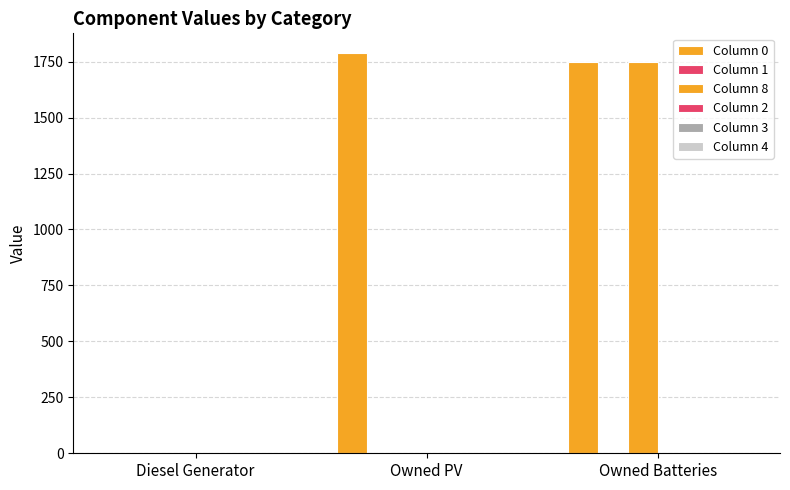

How many groups of bars are there?

3